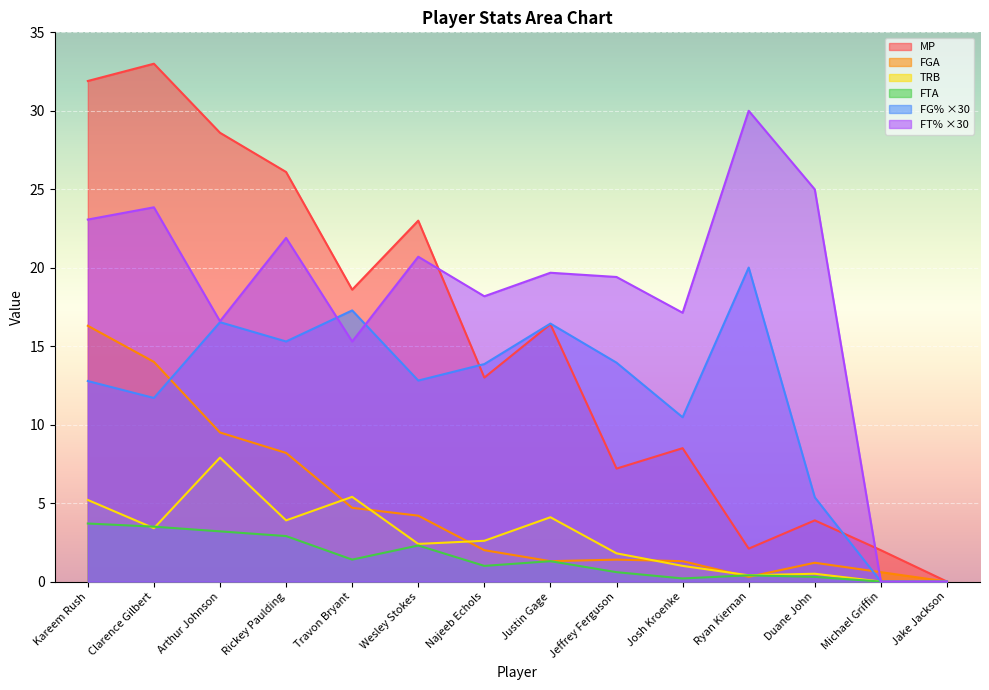

Between Arthur Johnson and Josh Kroenke, which is larger?

Arthur Johnson